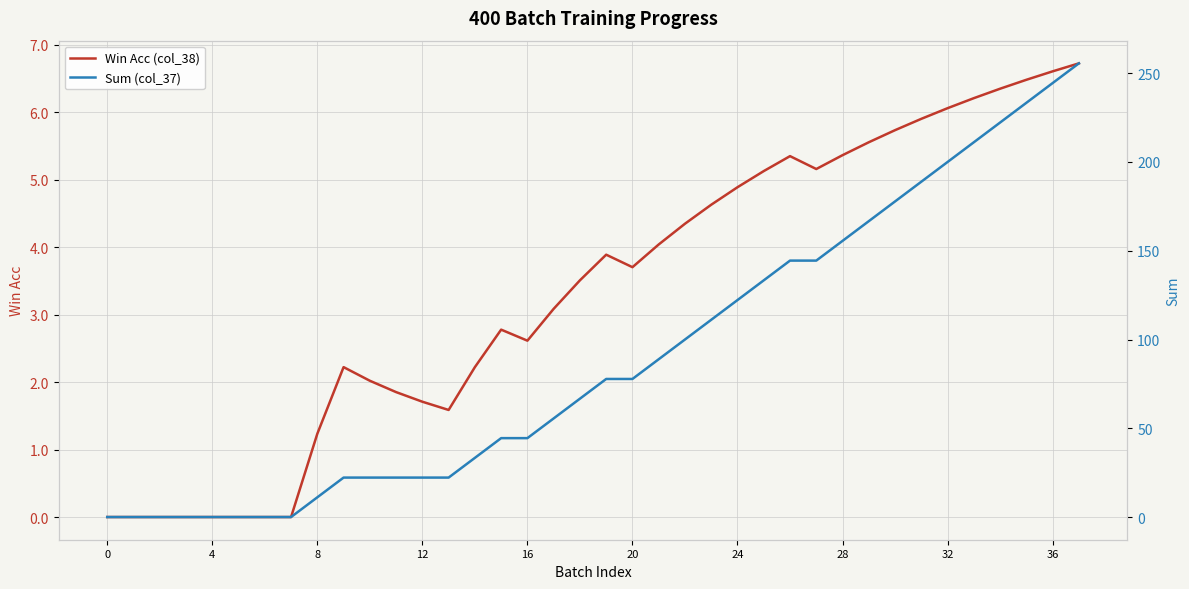

What is the sum of the Win Acc (col_38) values at 33 and 13?

7.8